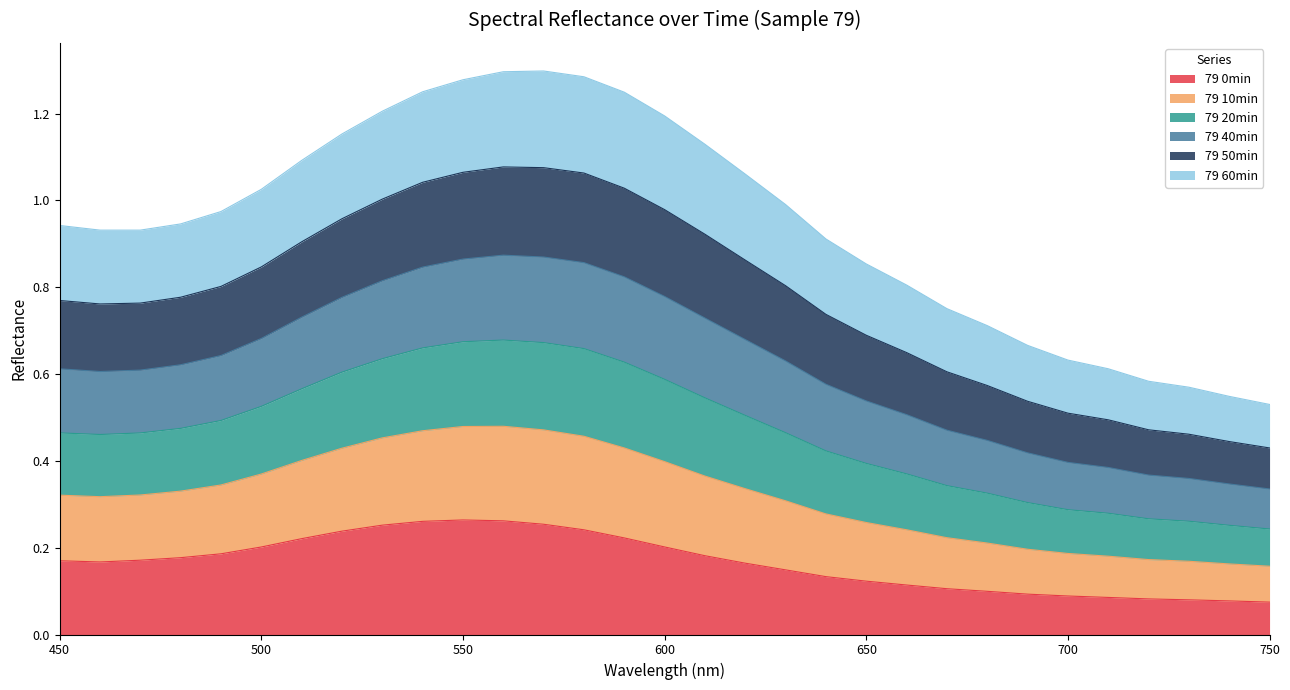

List the labels in order of 79 40min value, largest first.

560, 570, 550, 580, 540, 590, 530, 600, 520, 510, 610, 500, 620, 490, 630, 480, 450, 470, 460, 640, 650, 660, 670, 680, 690, 700, 710, 720, 730, 740, 750